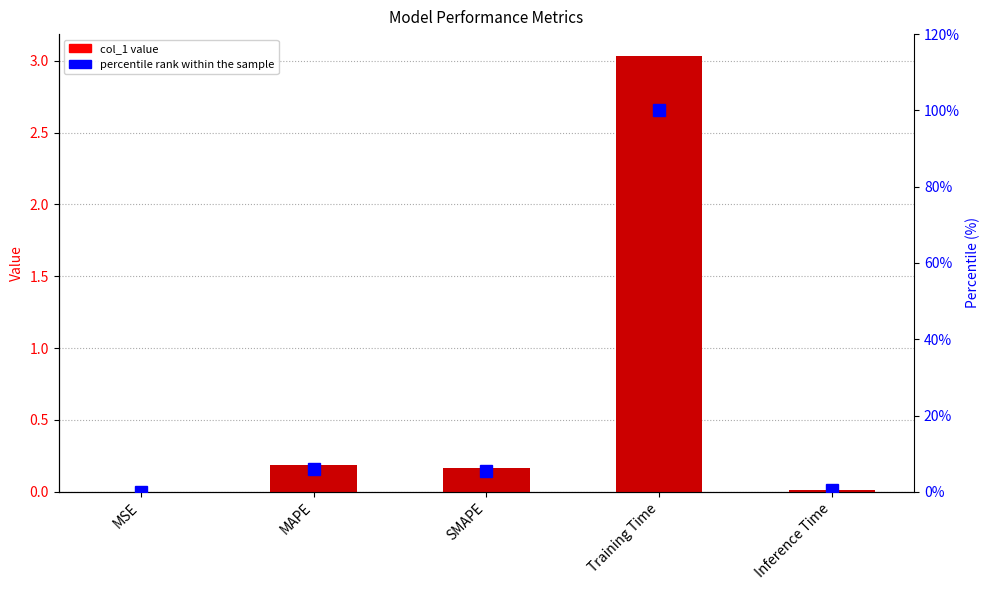

Which series has the widest spread of values?

percentile rank